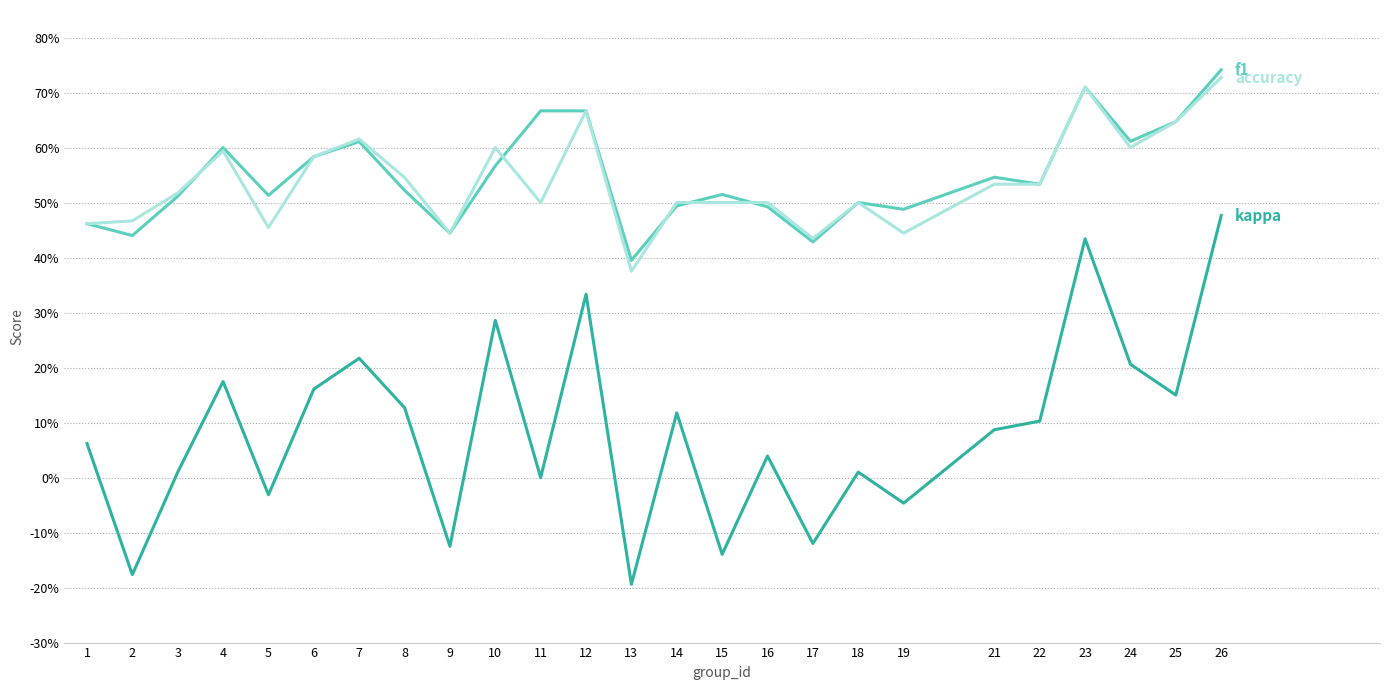

Does the chart have visible grid lines?

Yes